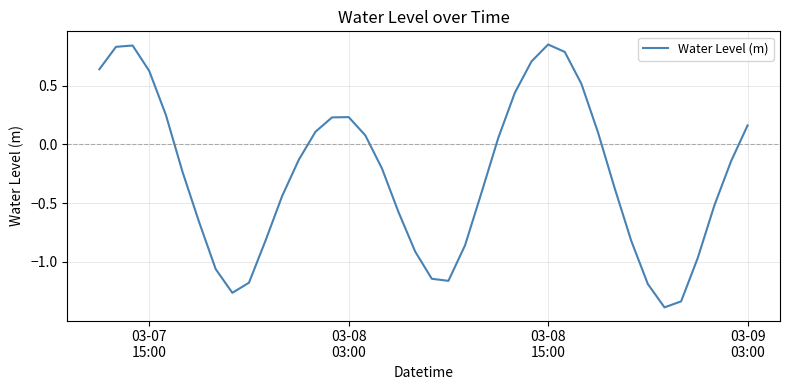

What is the difference between the maximum and minimum values?

2.2